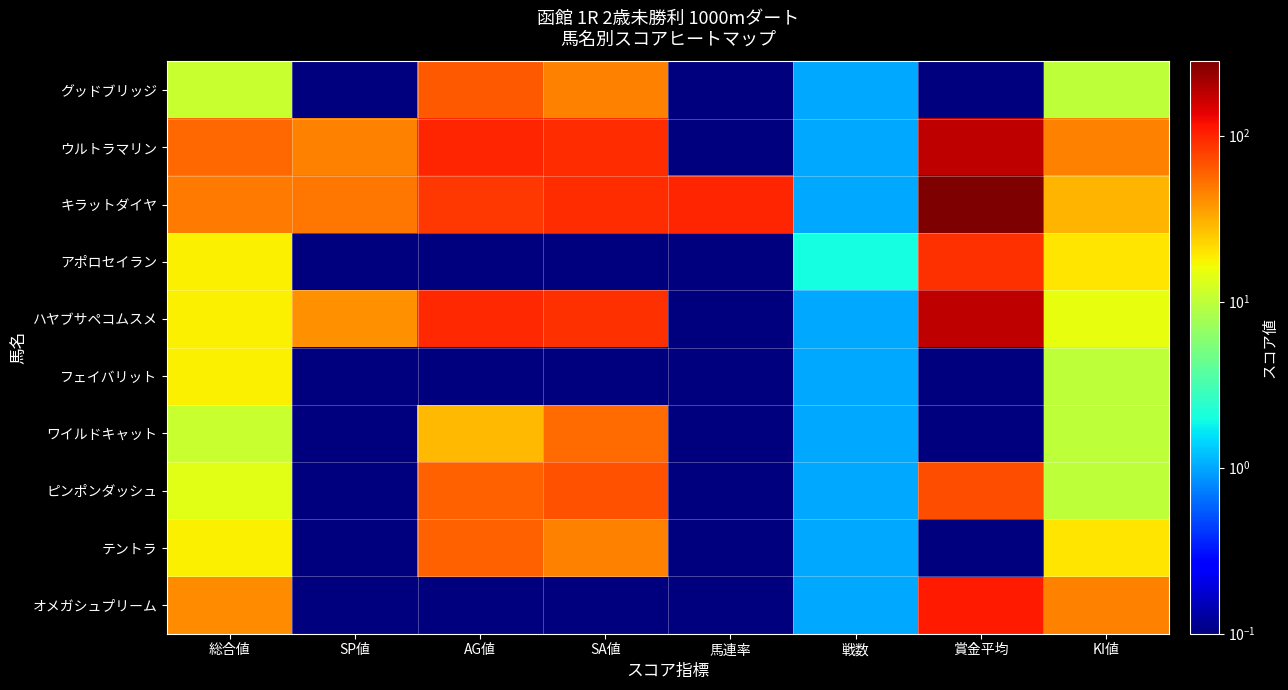

Which series has the largest range (max minus min)?

キラットダイヤ